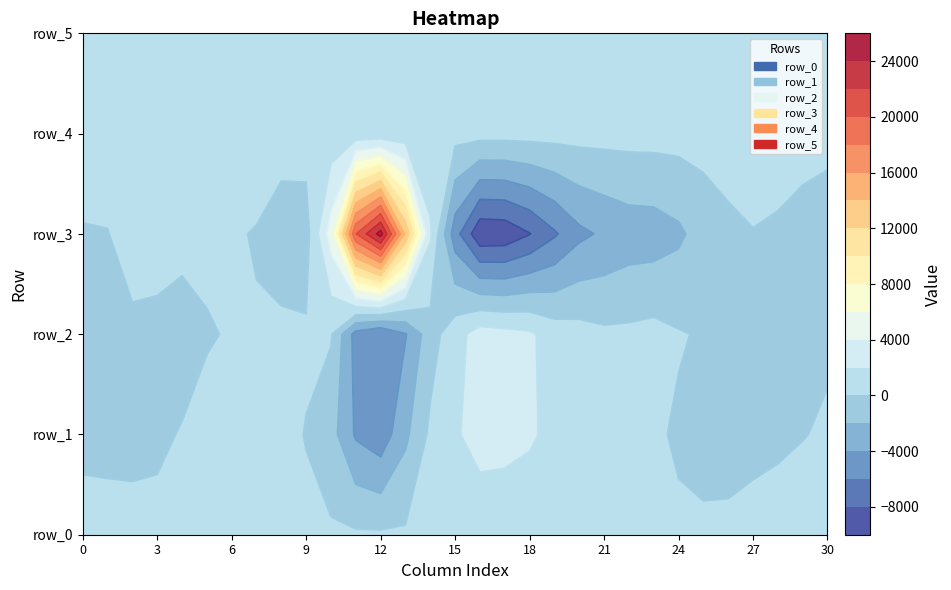

What is the total value across all series at 3?

1885.7